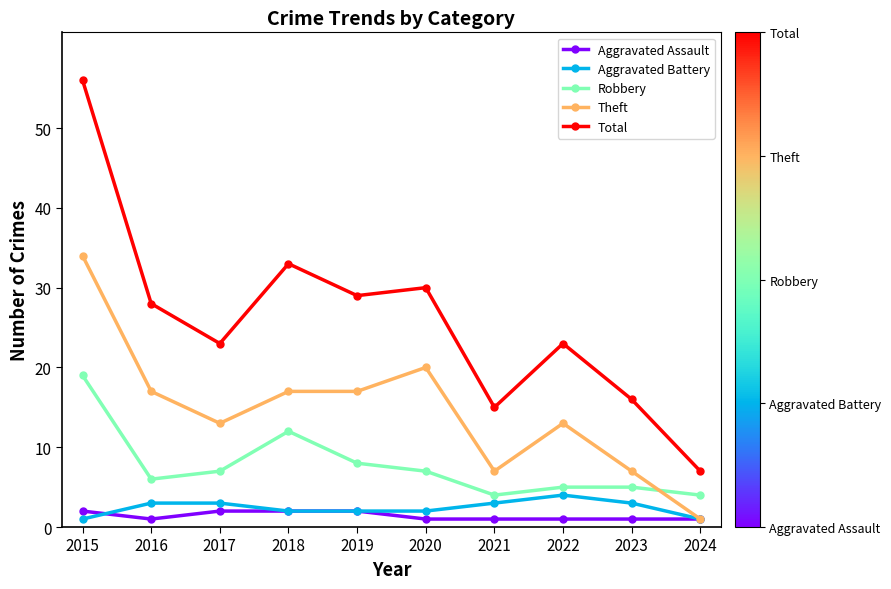

The Aggravated Battery series shows 2 at 2020. True or false?

True